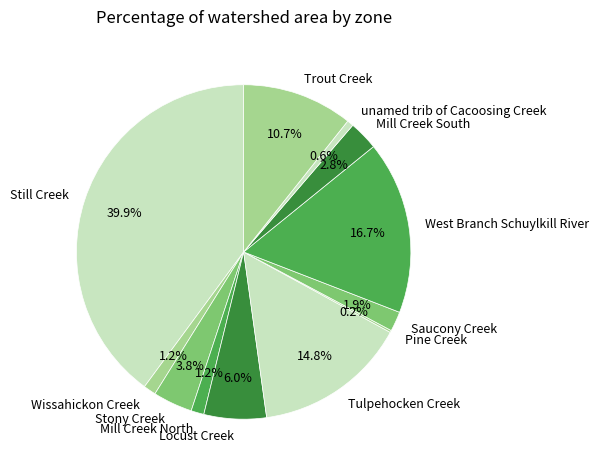

Does Wissahickon Creek represent more than half of the total?

No